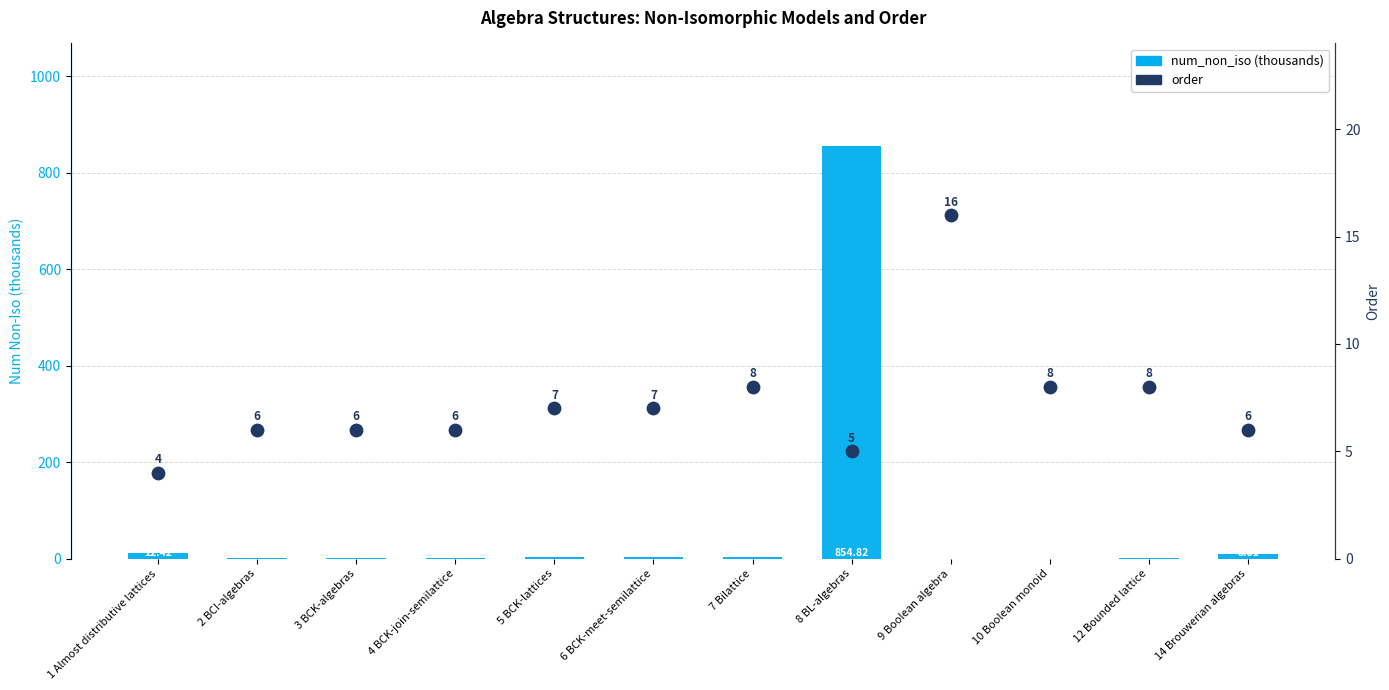

At how many categories does at least one series exceed 383?

1